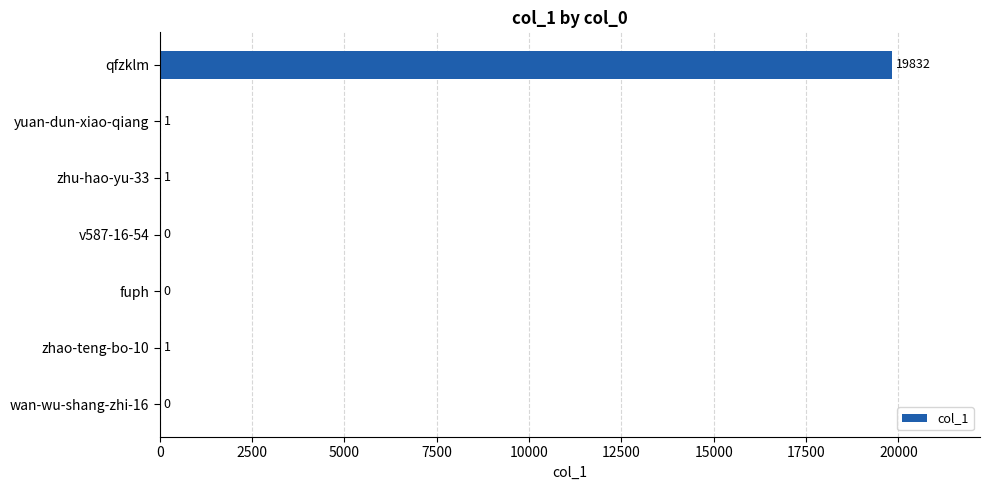

Count the number of data series in this chart.

1